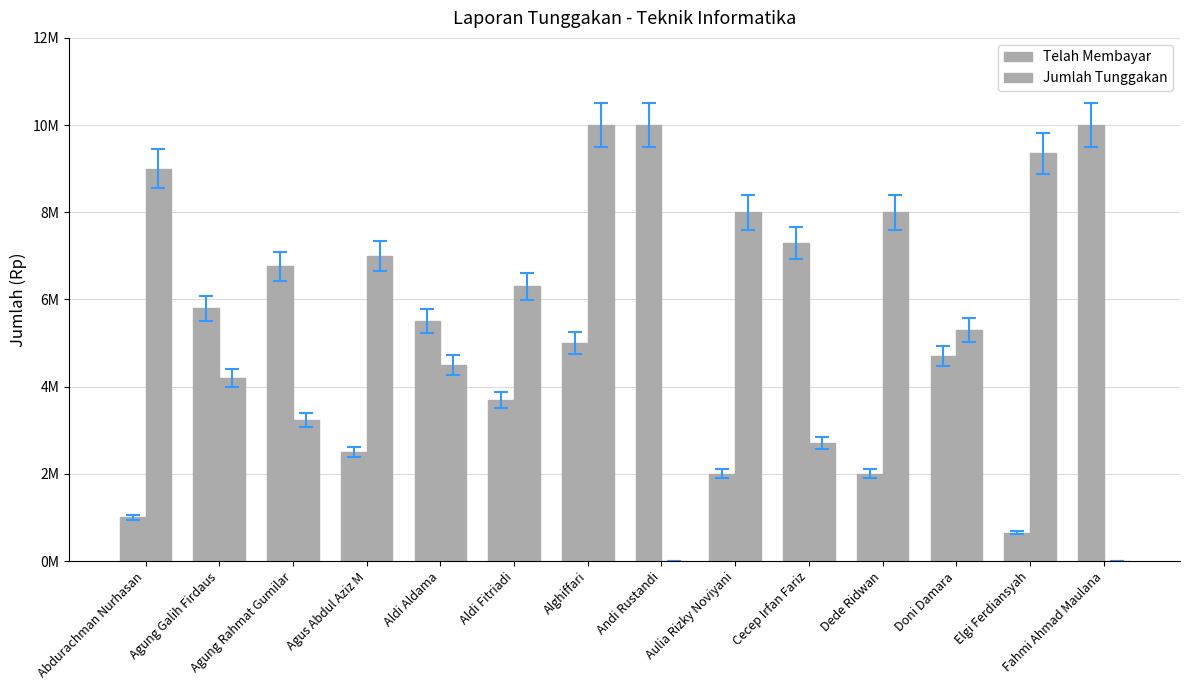

At how many categories does at least one series exceed 9025969?

4